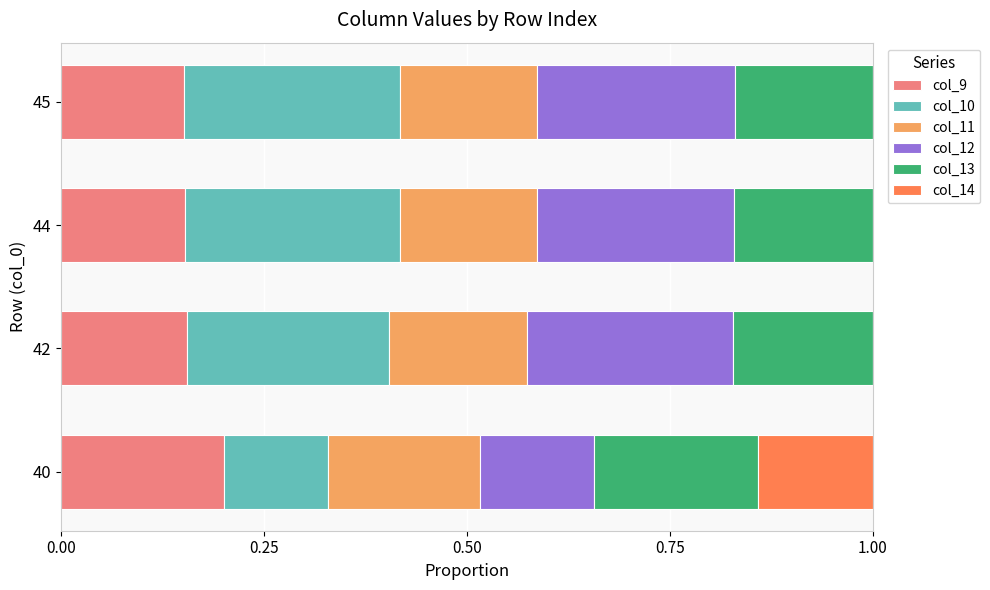

Is it true that col_9 equals 0.2 at 44?

True